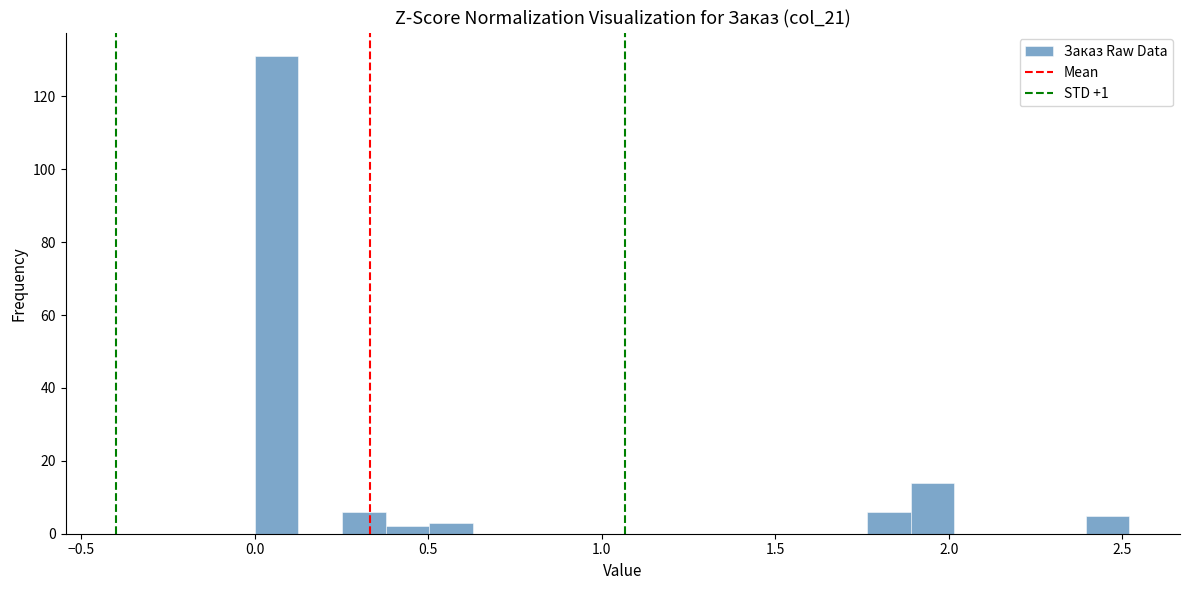

Read against the x-axis, roughly where is the centre of the tallest bar?

0.05